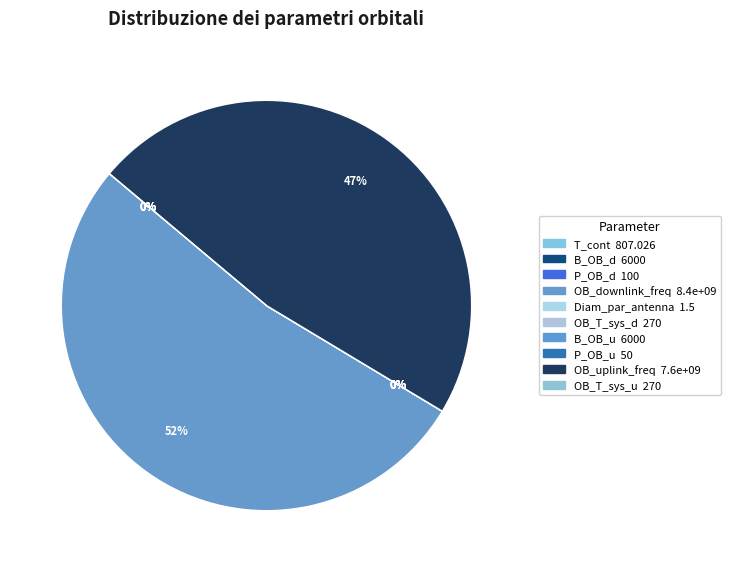

Does OB_downlink_freq represent more than half of the total?

Yes